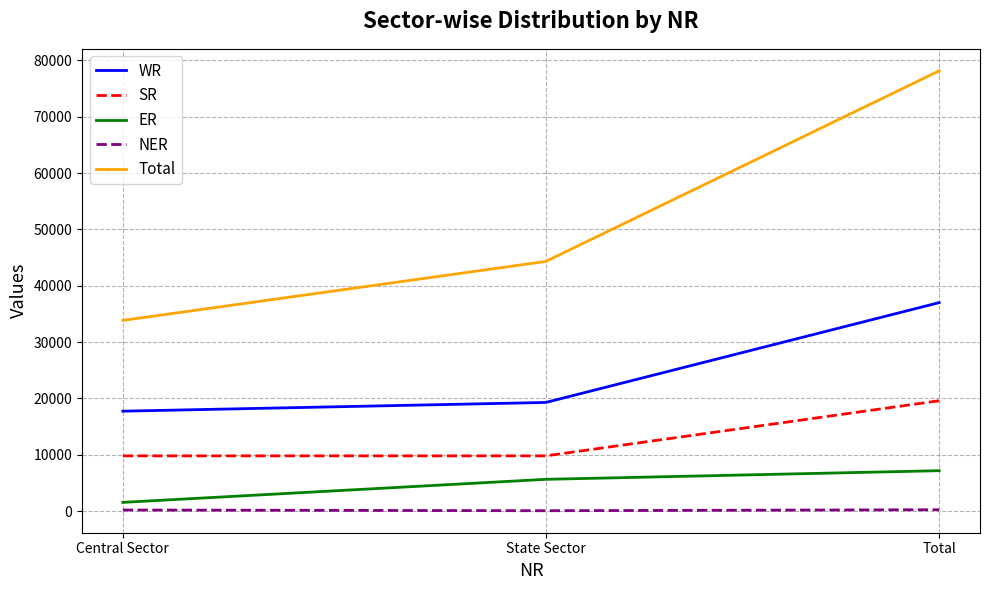

What is the spread (max minus min) of values at Central Sector?

33668